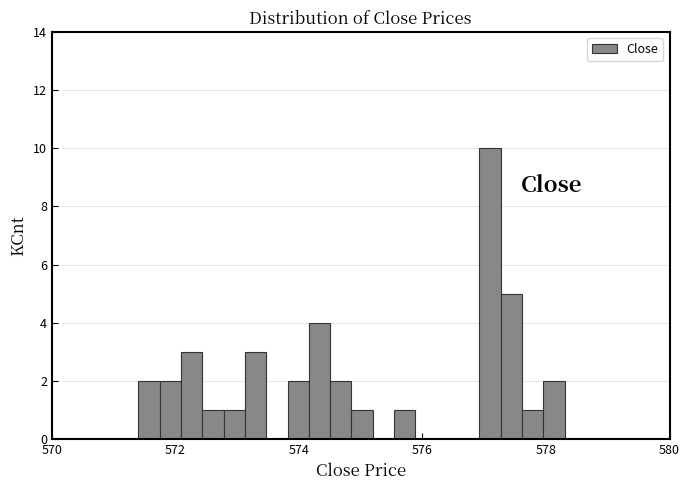

Read against the x-axis, roughly where is the centre of the tallest bar?

577.0